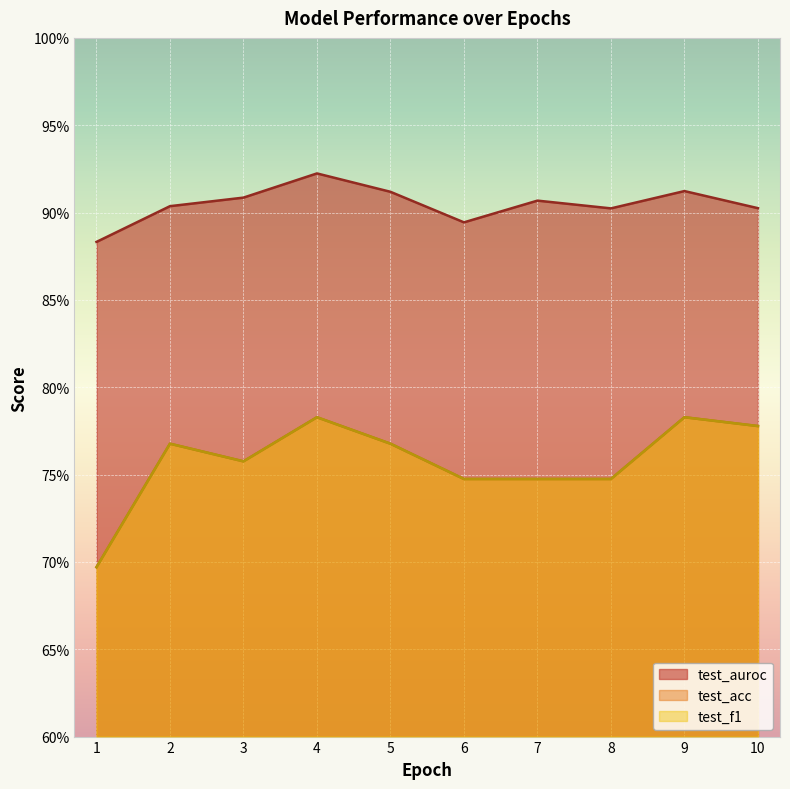

What value does the test_acc series have at 3?

0.8